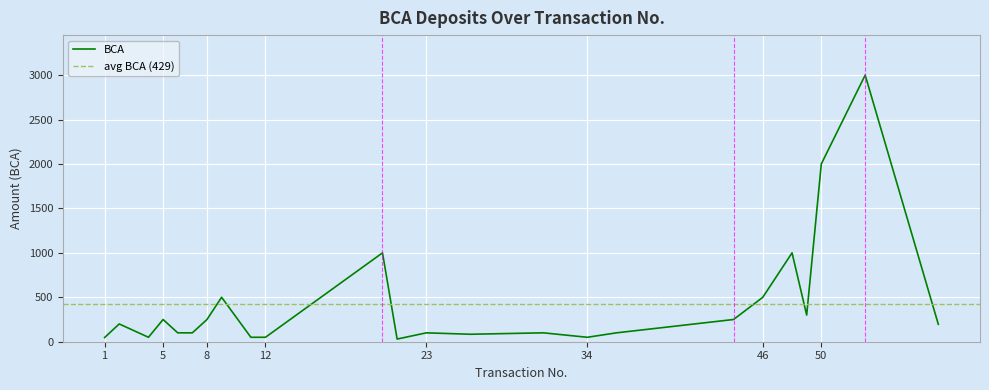

How many points are higher than both their immediate neighbors (excluding endpoints)?

8